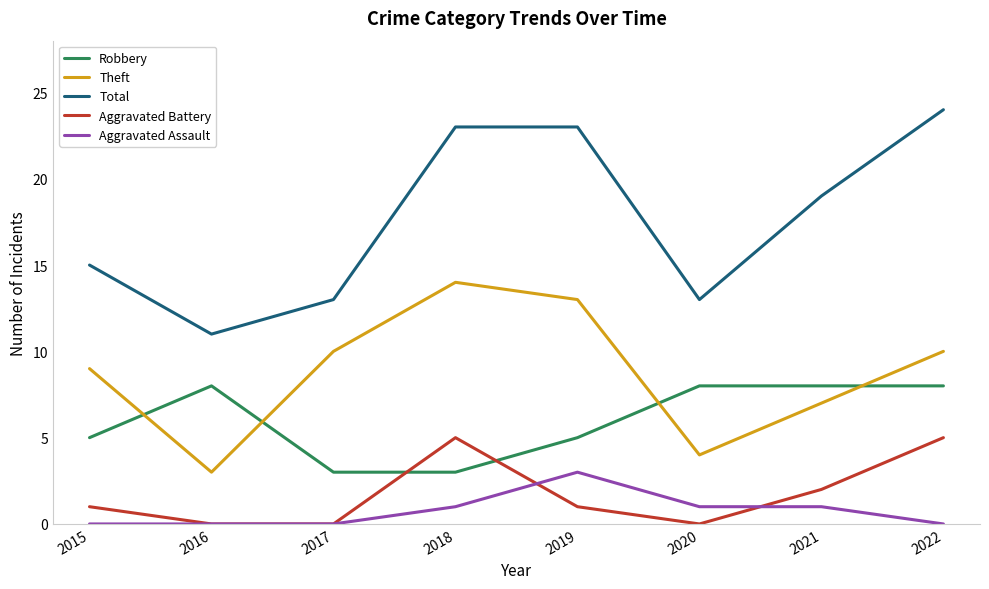

What is the difference between the Aggravated Battery values at 2017 and 2021?

2